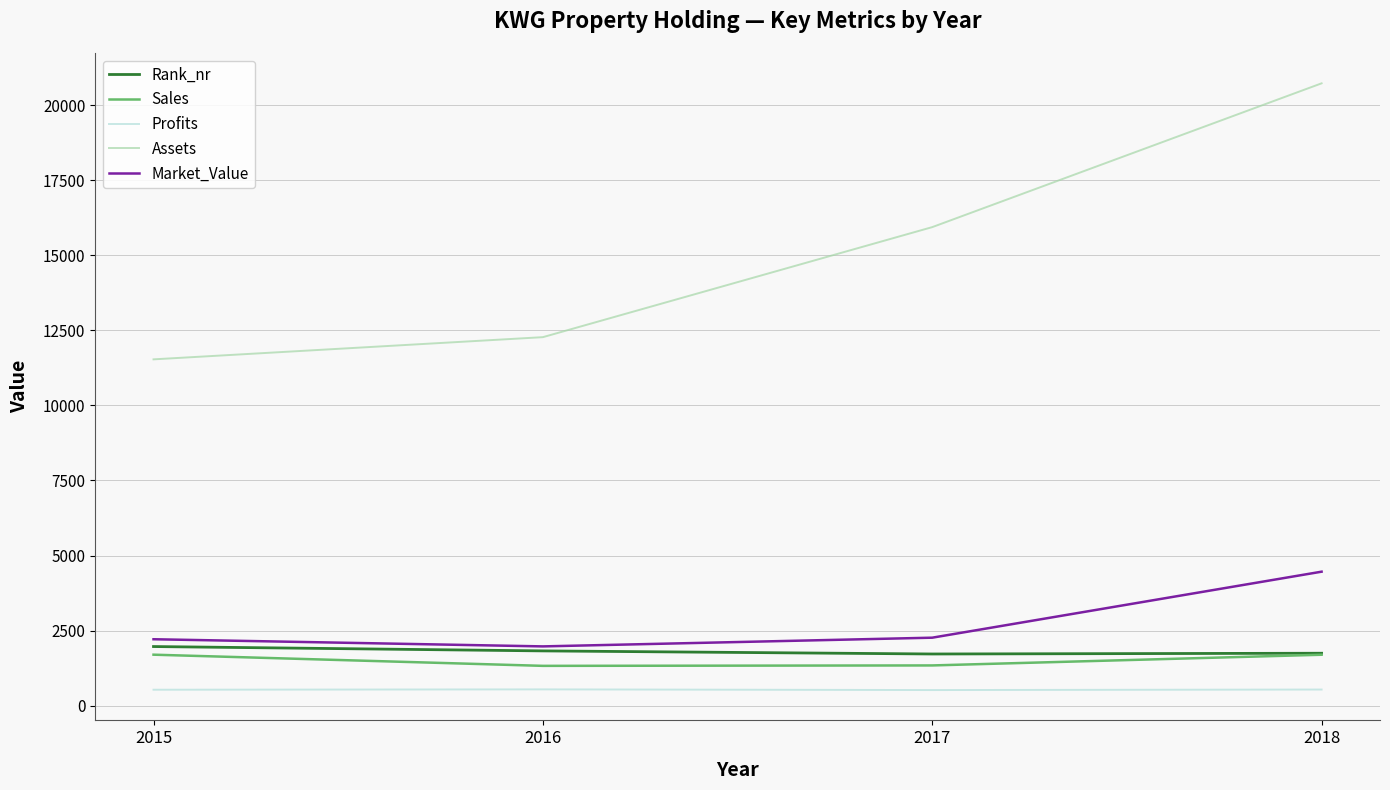

What is the highest value of the Sales series?

1698.0